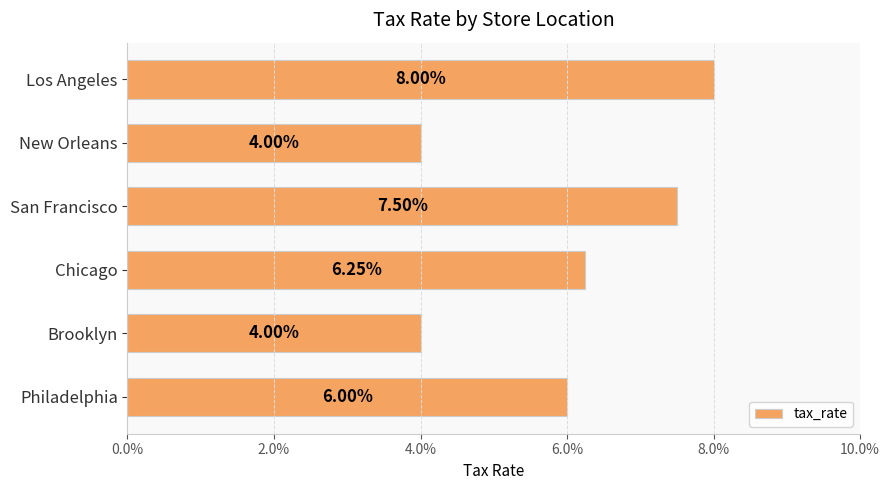

What is the average value?

0.1